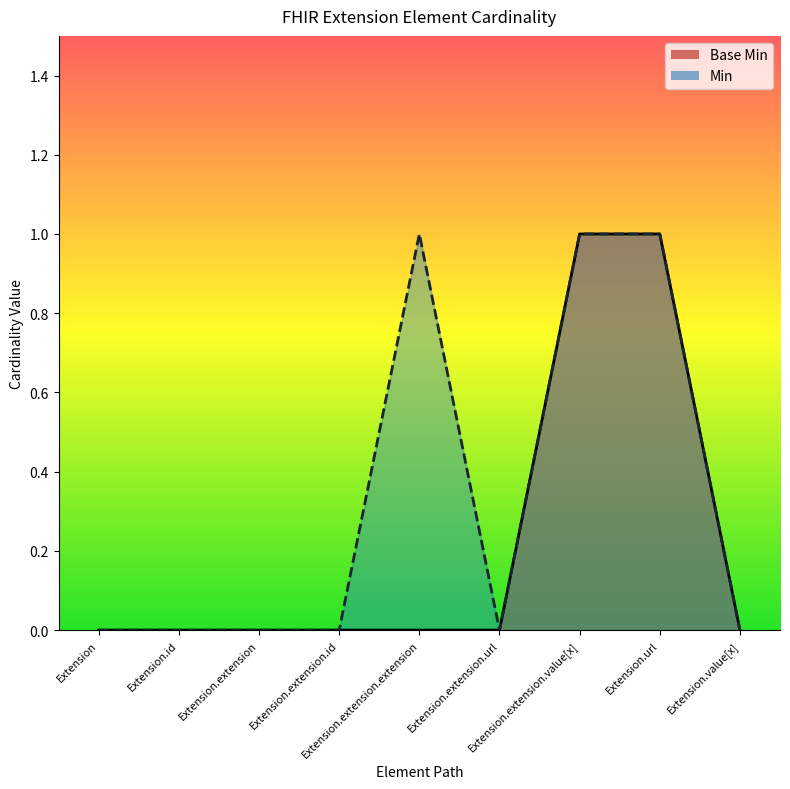

True or false: Base Min has more than 2 interior local peaks.

False